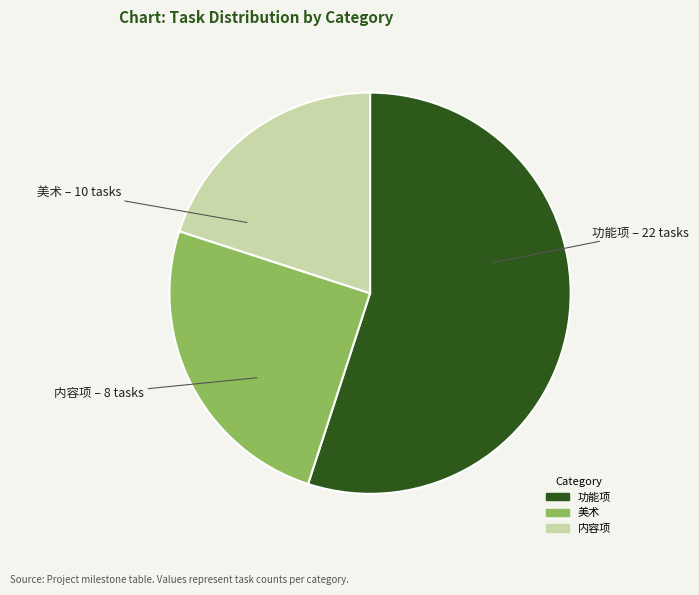

True or false: 美术 accounts for 14% of the total.

False